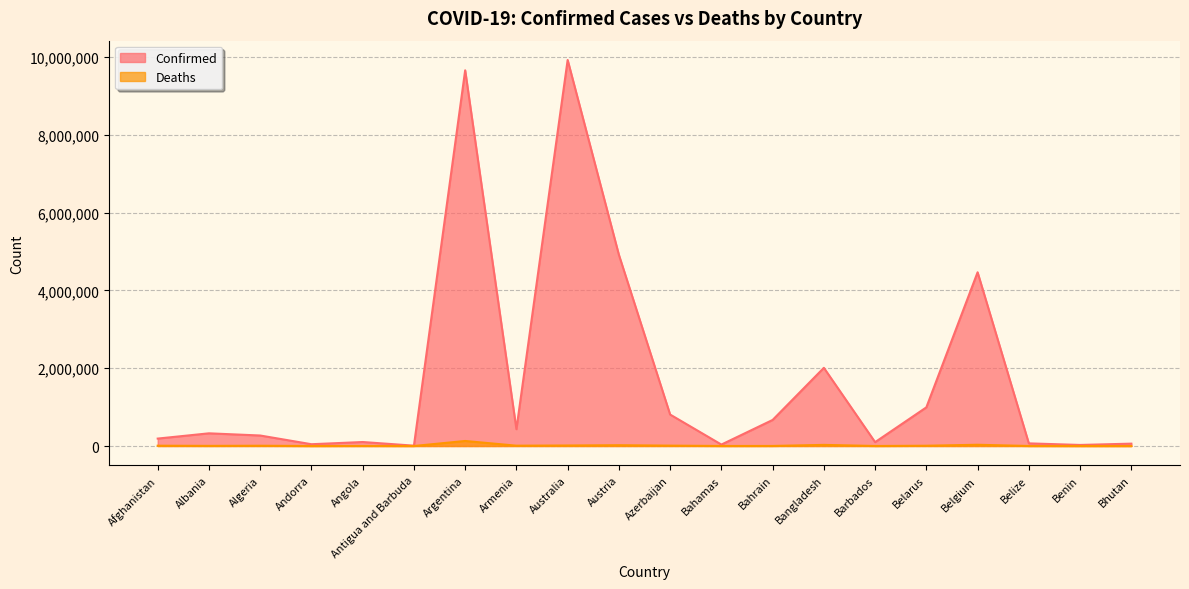

What is the sum of the Confirmed values at Argentina and Angola?

9761027